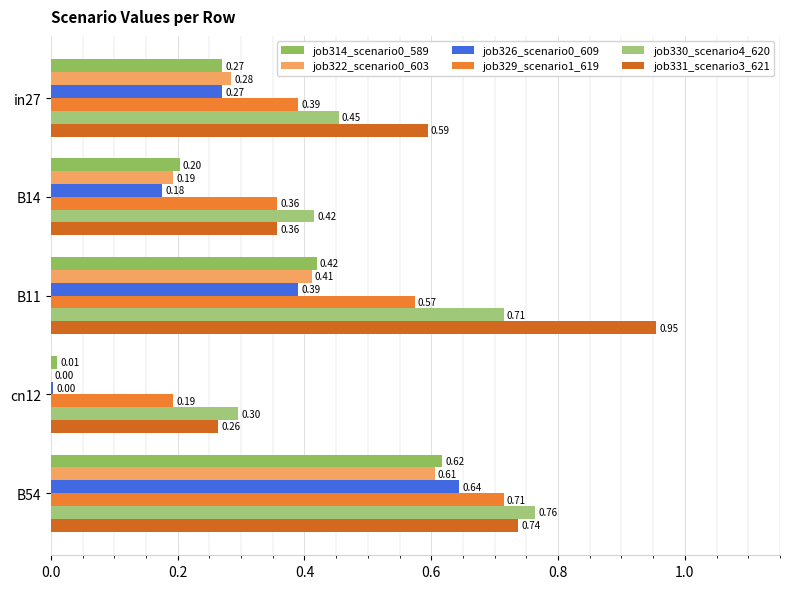

What is the maximum value for job322_scenario0_603?

0.6